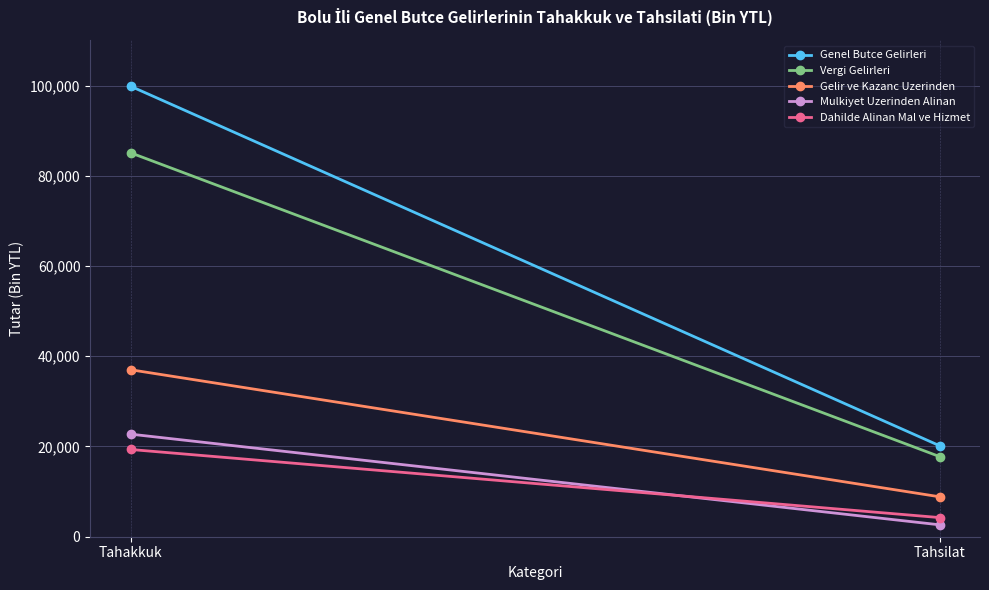

What is the label of the 1st point from the right?

Tahsilat